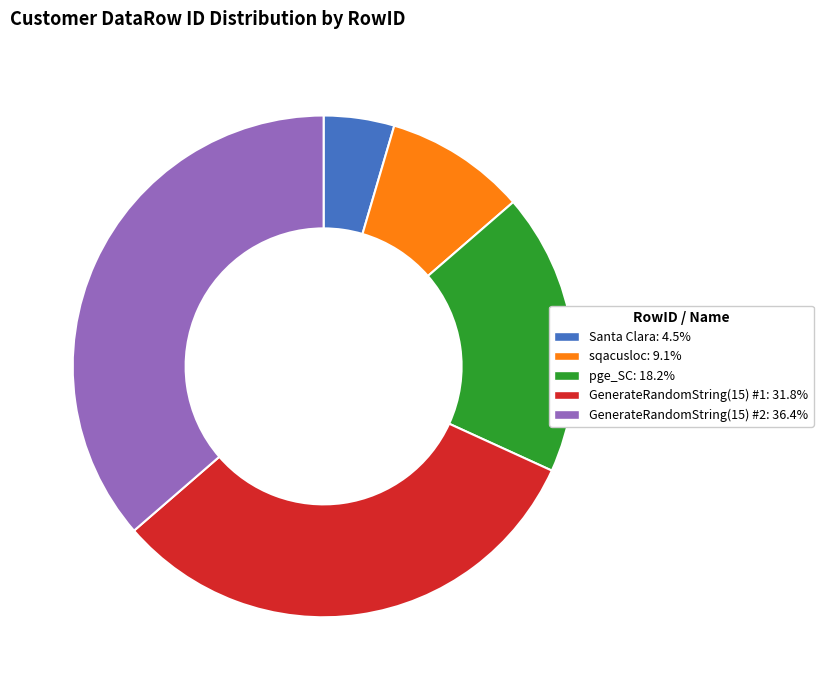

Is there any slice that represents more than half of the pie?

No